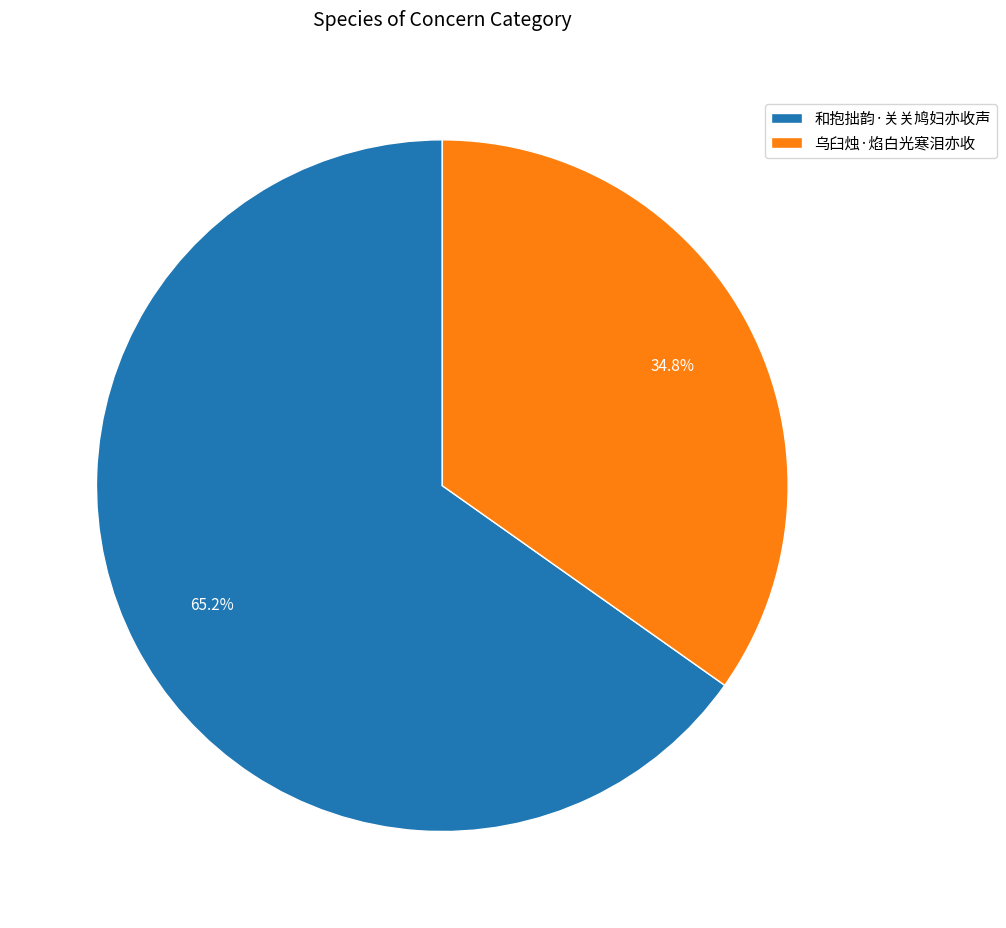

Is the sum of 和抱拙韵·关关鸠妇亦收声 and 乌臼烛·焰白光寒泪亦收 greater than half?

Yes